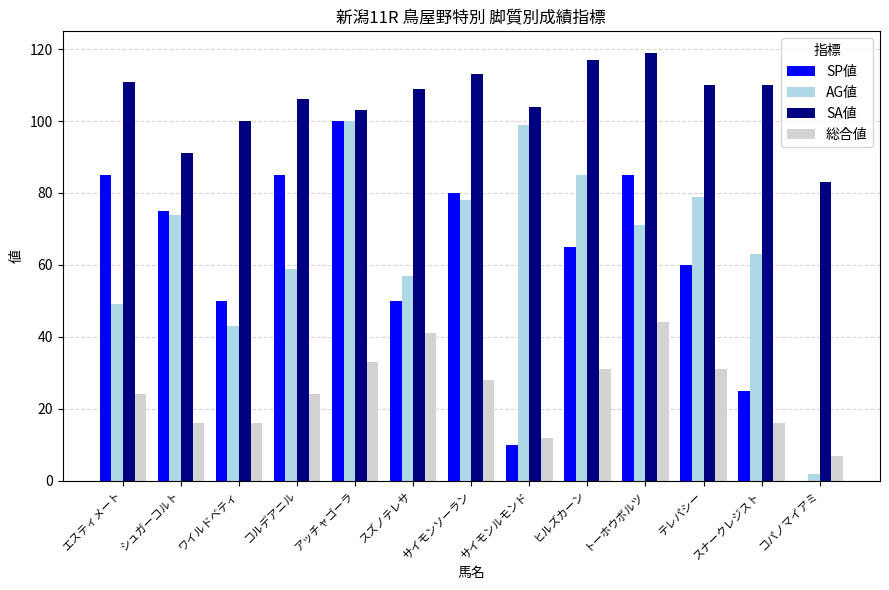

Reading left to right, what are all the values shown in this chart?

SP値: 85	75	50	85	100	50	80	10	65	85	60	25	0
AG値: 49	74	43	59	100	57	78	99	85	71	79	63	2
SA値: 111	91	100	106	103	109	113	104	117	119	110	110	83
総合値: 24	16	16	24	33	41	28	12	31	44	31	16	7